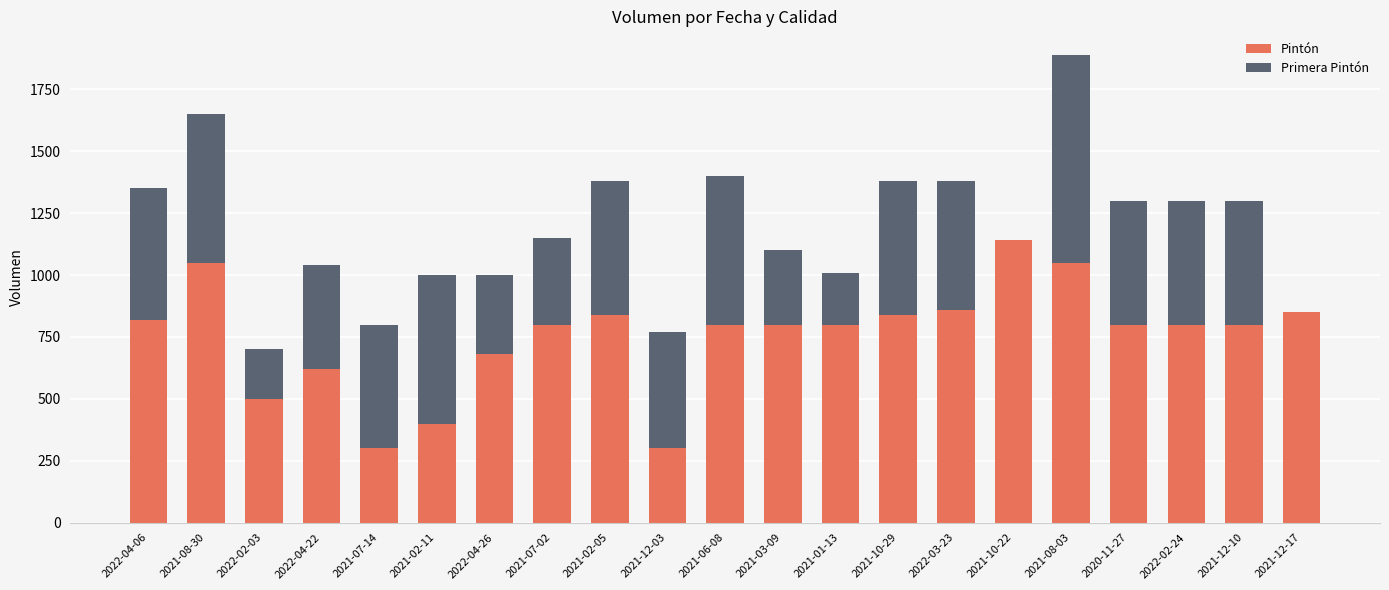

At which label is Pintón closest to 720?

2022-04-26